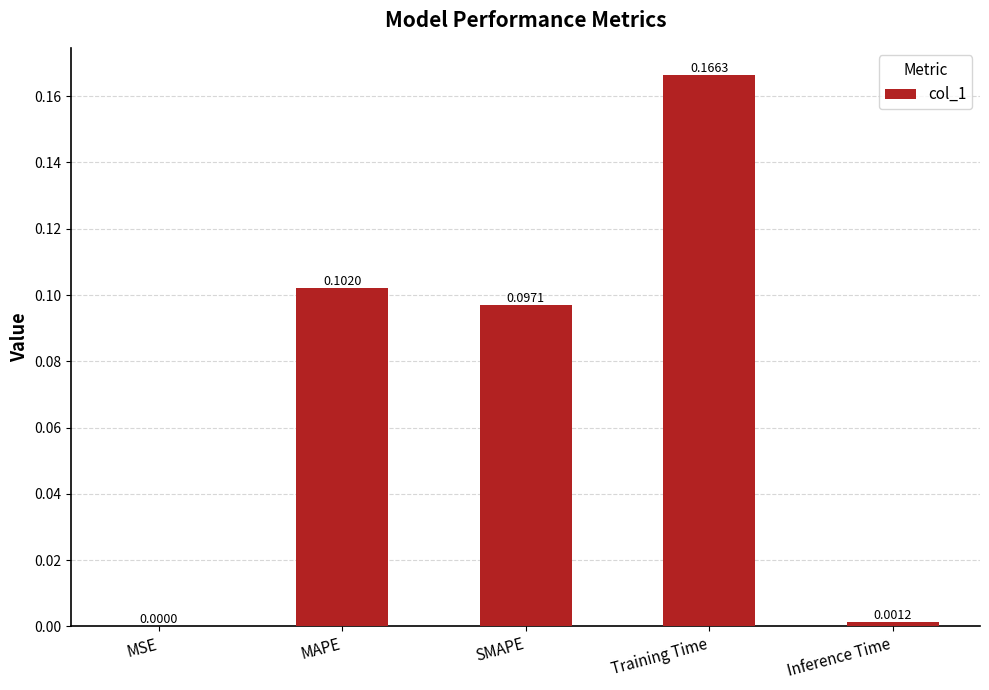

Which category has the highest value across all series?

Training Time